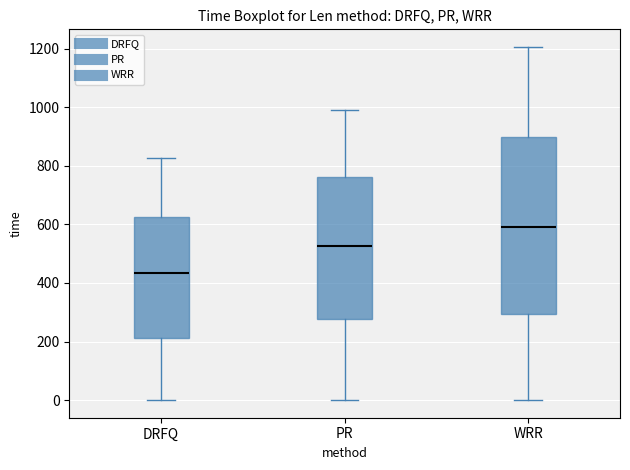

Which box has the lowest median line?

DRFQ